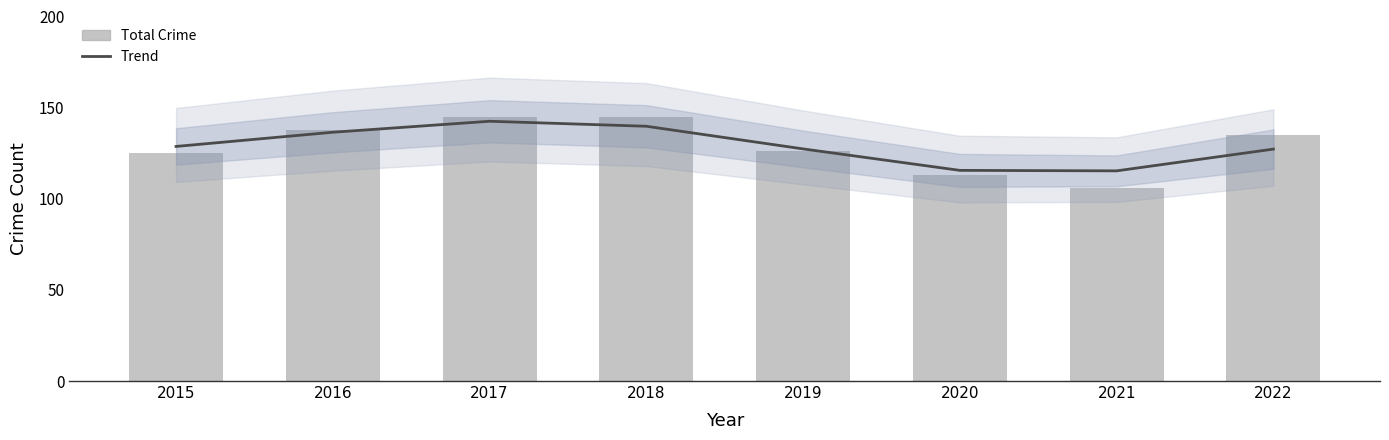

Is the value of Total Crime at 2020 greater than the value of Trend at 2016?

No